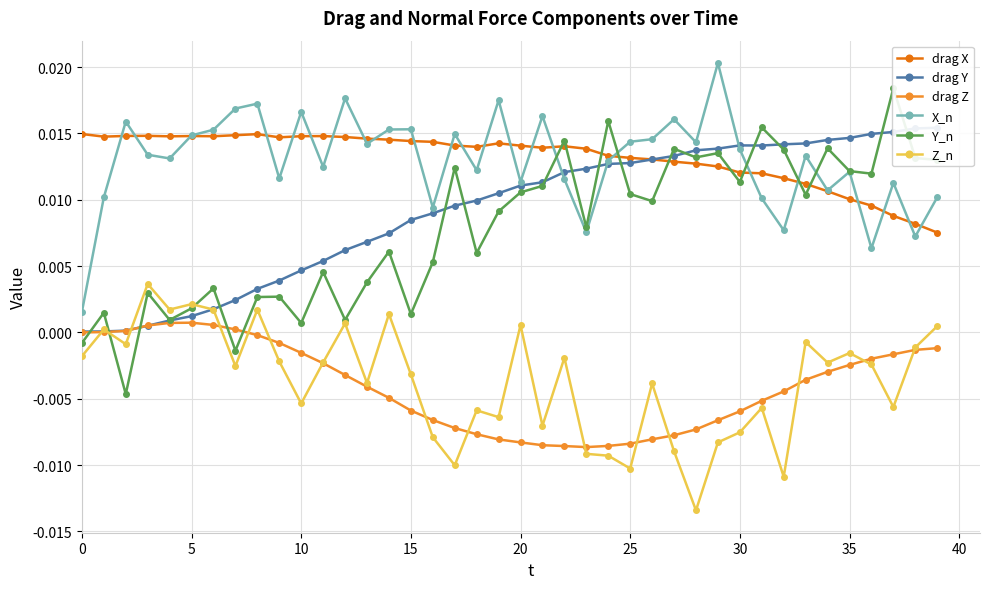

True or false: Z_n and X_n cross at least once.

False